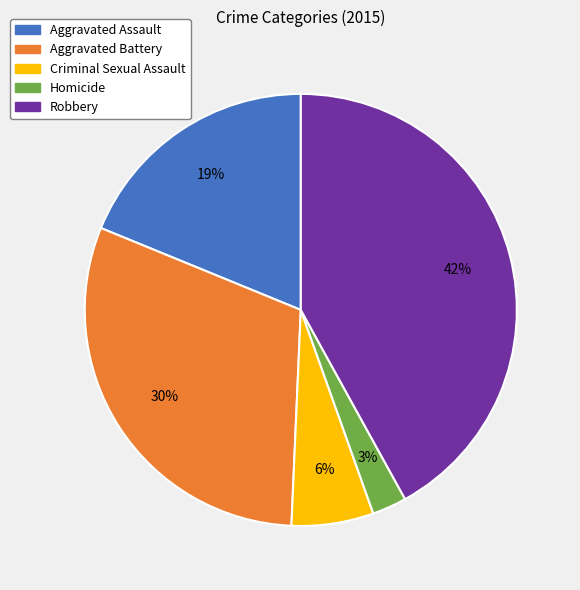

How many slices are in this pie chart?

5